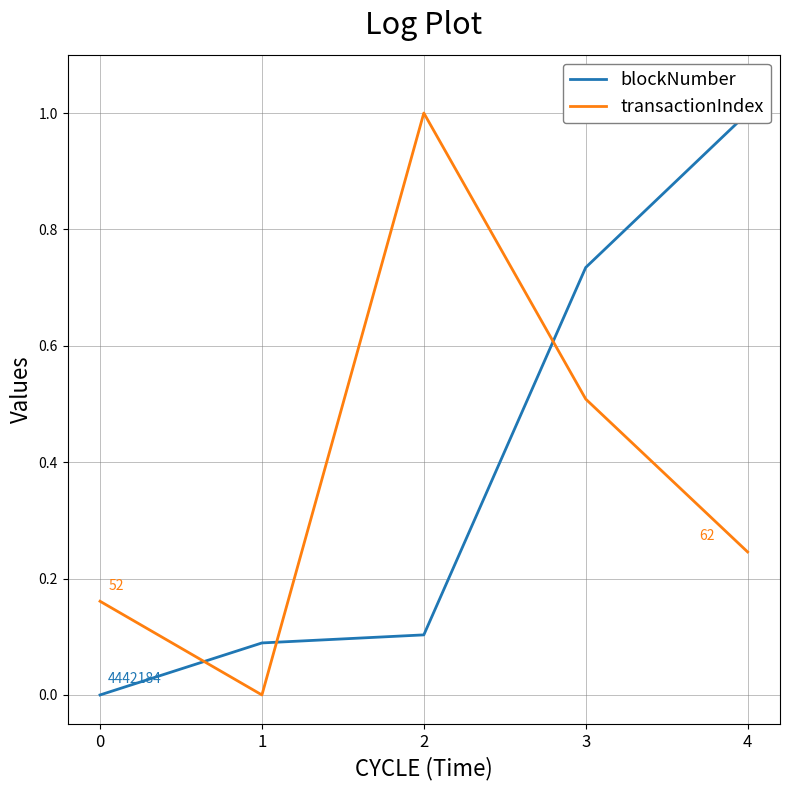

What is the maximum value shown in the chart?

1.0